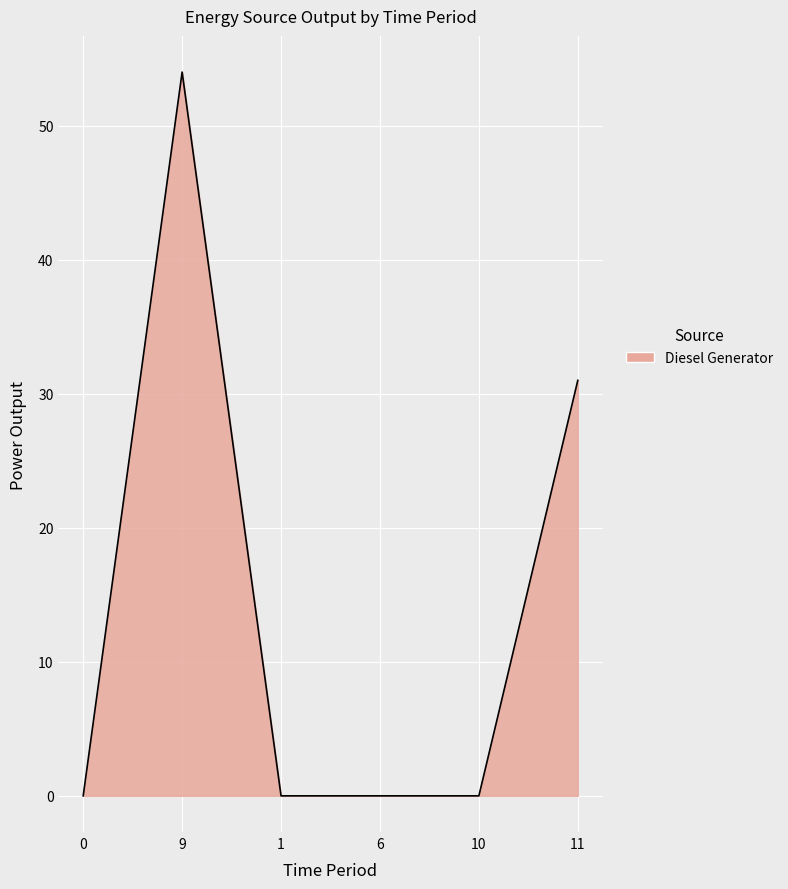

How many lines are shown in the chart?

1